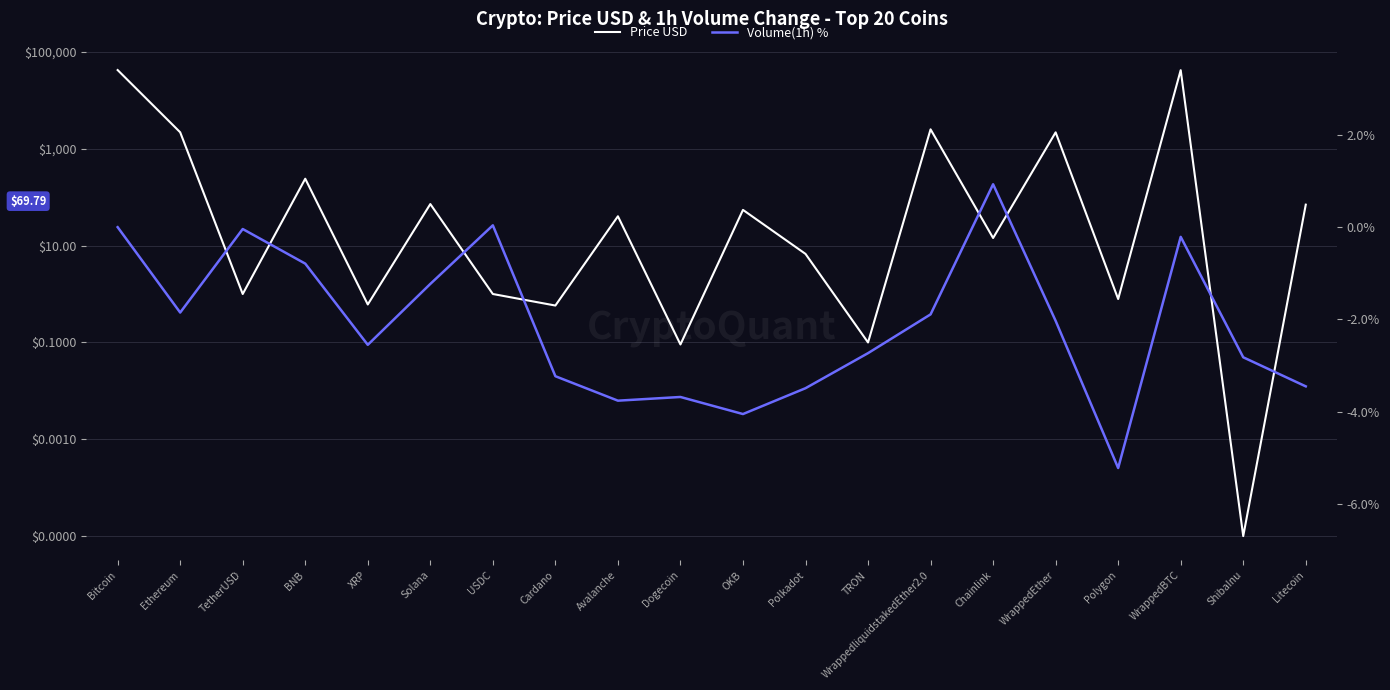

Which category has the lowest value across all series?

Polygon